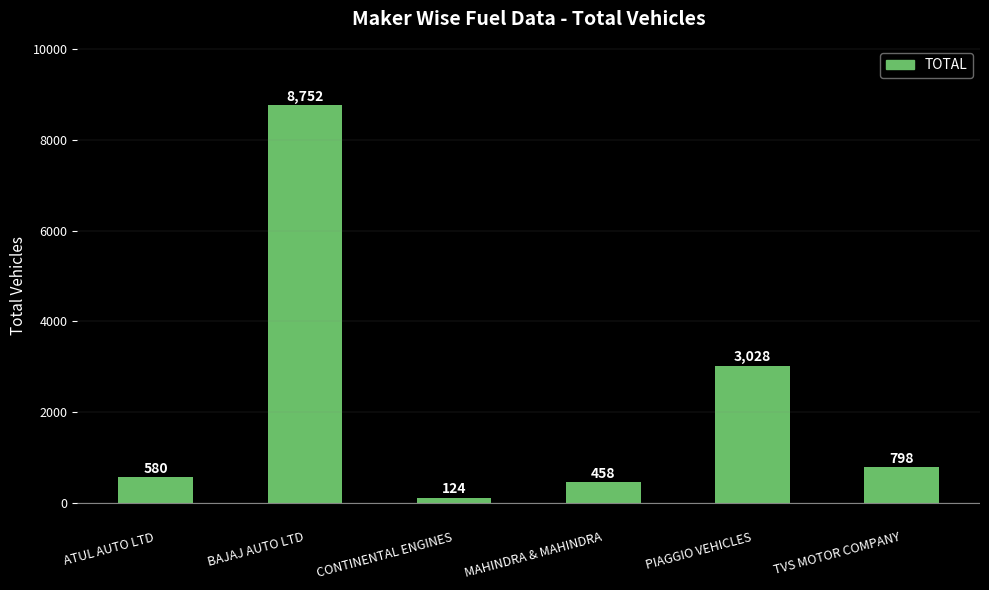

Is it true that the value at TVS MOTOR COMPANY is 798?

True